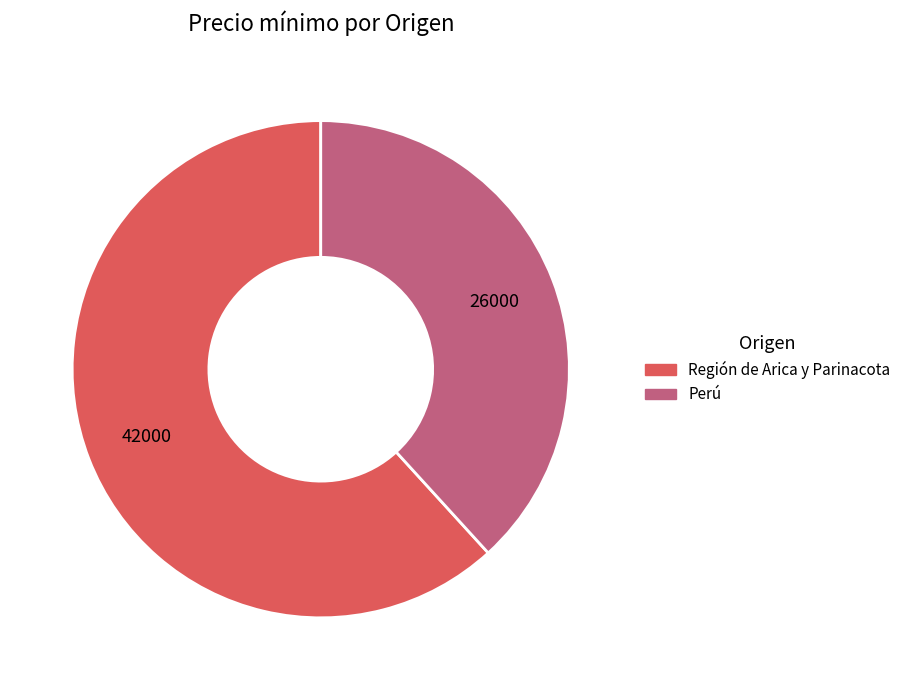

What is the largest slice in the pie chart?

Región de Arica y Parinacota